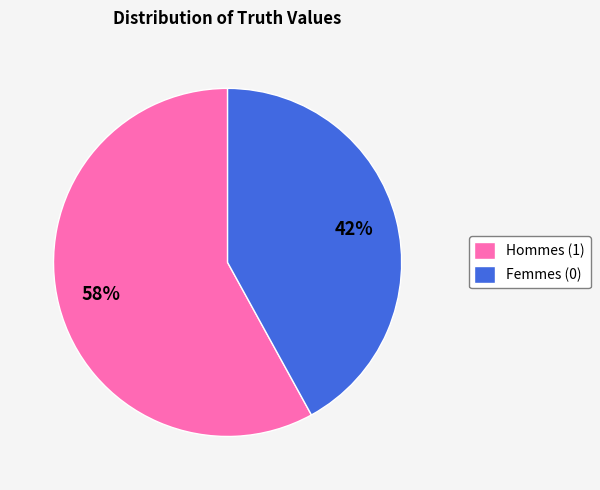

Do Femmes (0) and Hommes (1) together represent more than half of the pie?

Yes